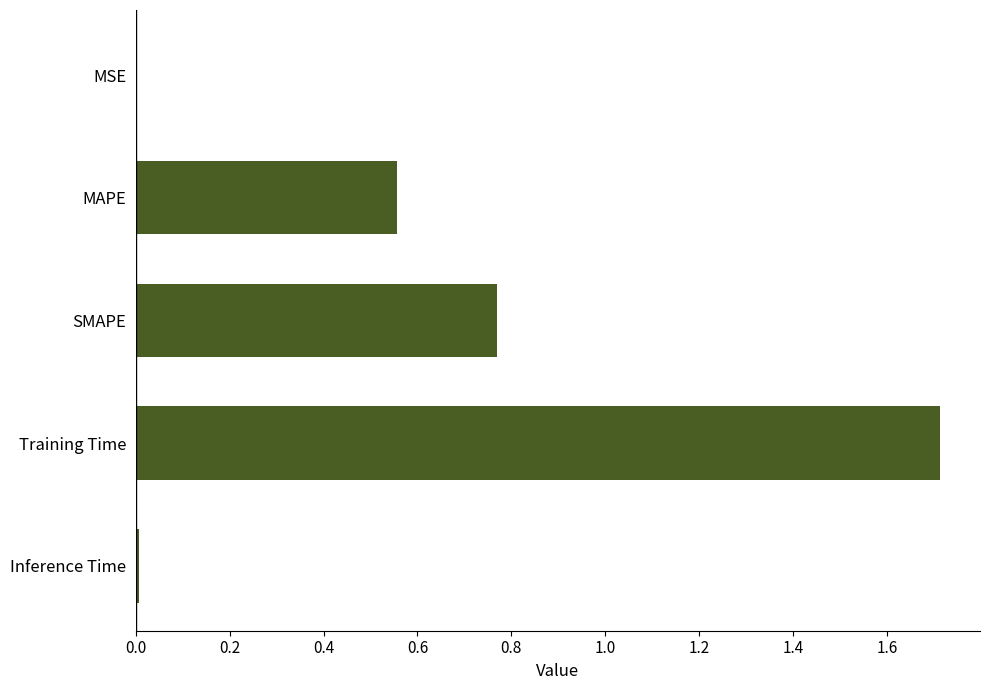

Is it true that the value at MAPE is 0.2?

False